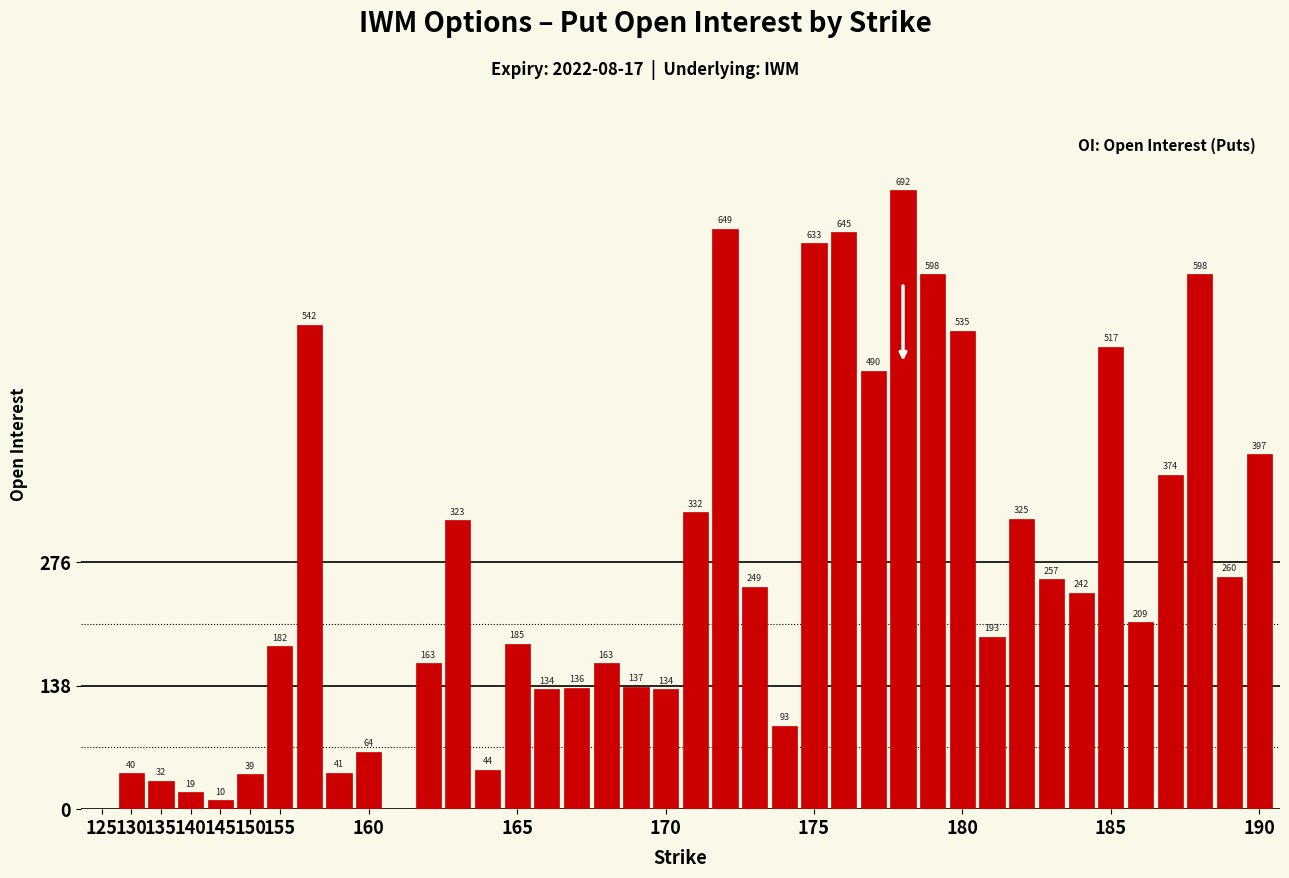

What is the maximum value shown in the chart?

692